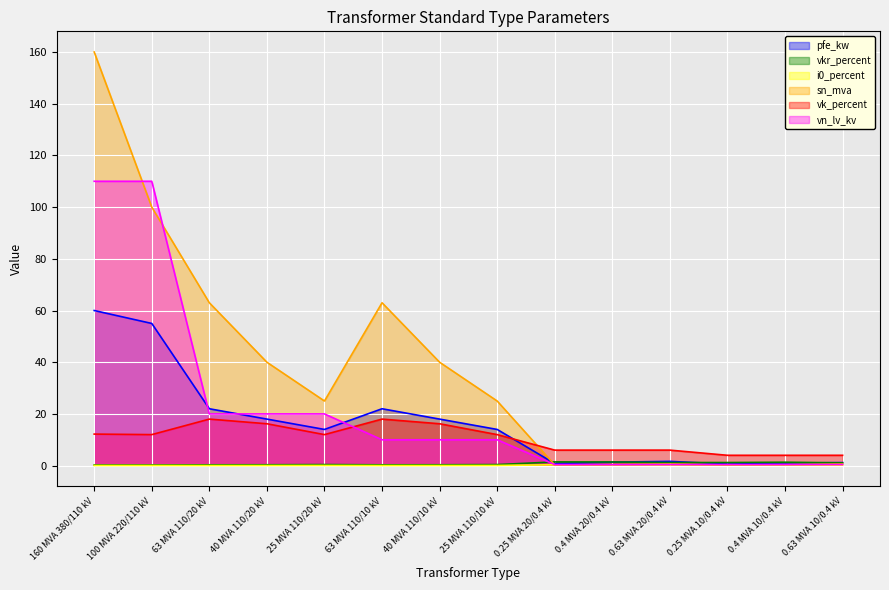

Which category has the lowest value in the i0_percent series?

63 MVA 110/20 kV